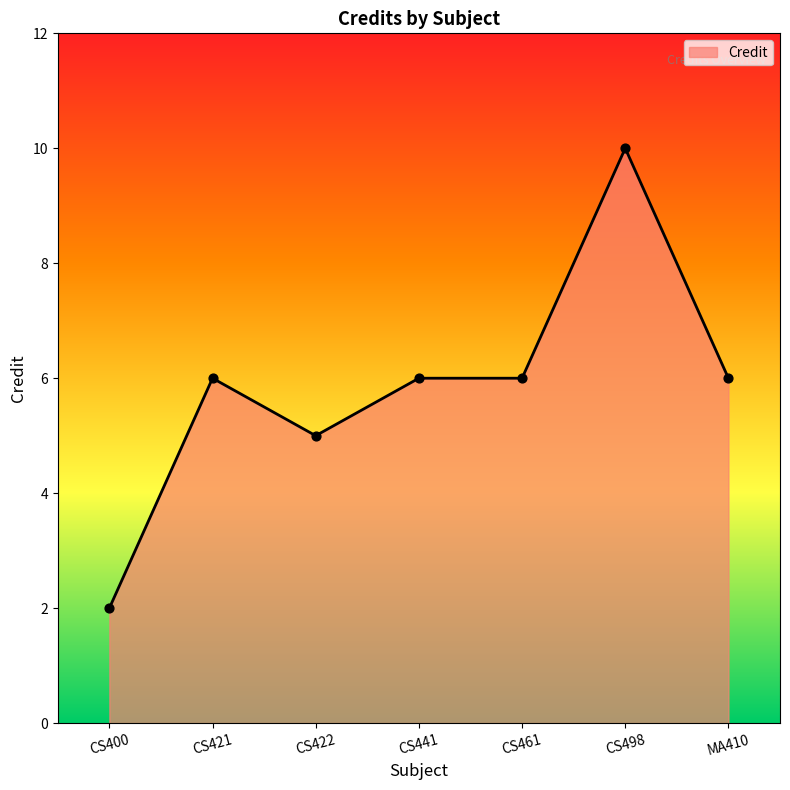

What is the ratio of the value at CS421 to the value at CS441?

1.0